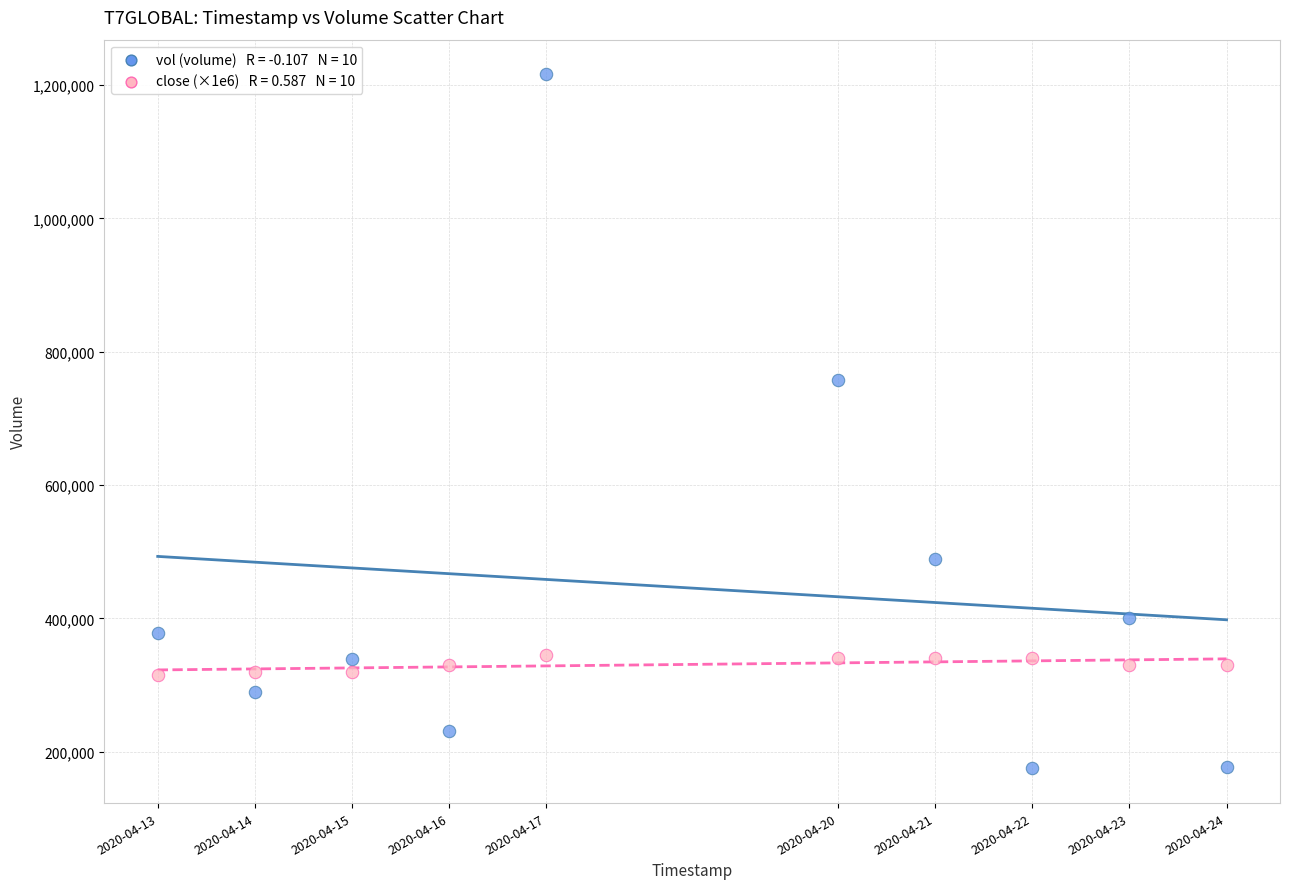

Across all series, what Y value is closest to 695550?

757200